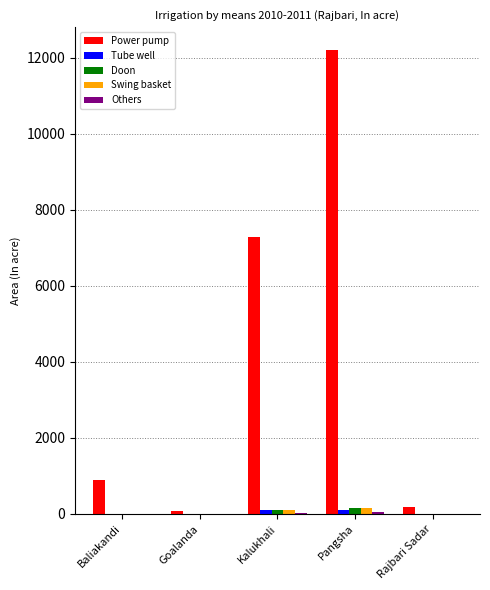

Is it true that Doon equals 0 at Rajbari Sadar?

True